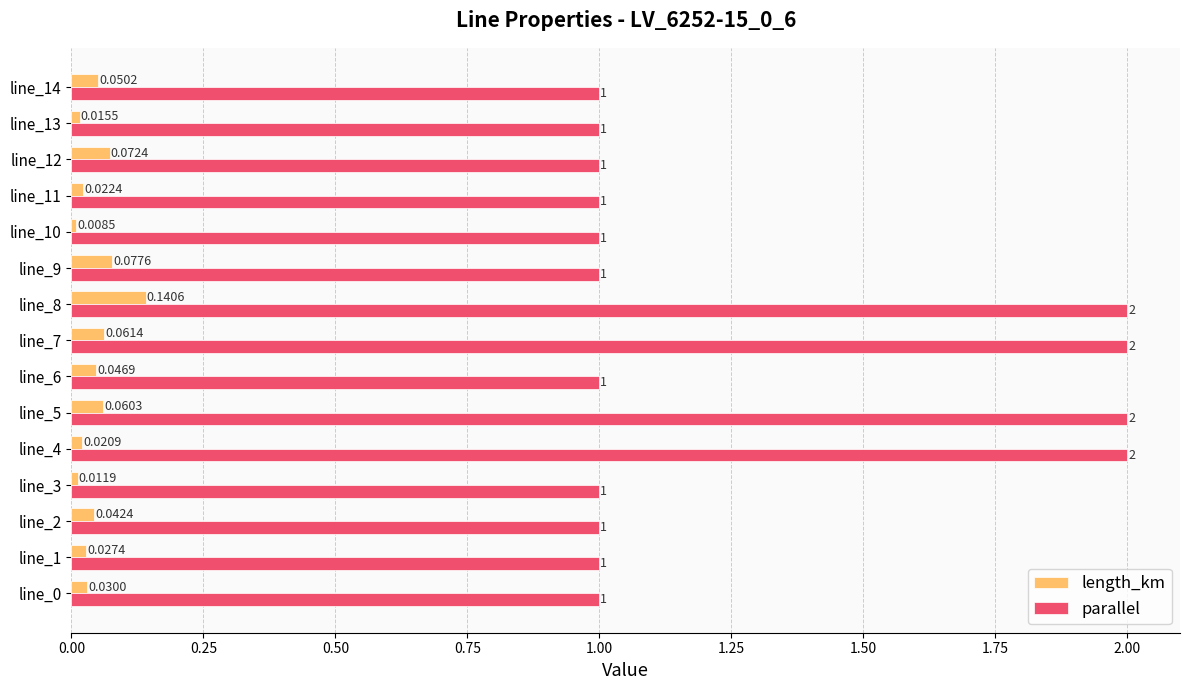

Rank the series by their maximum value, from lowest to highest.

length_km, parallel